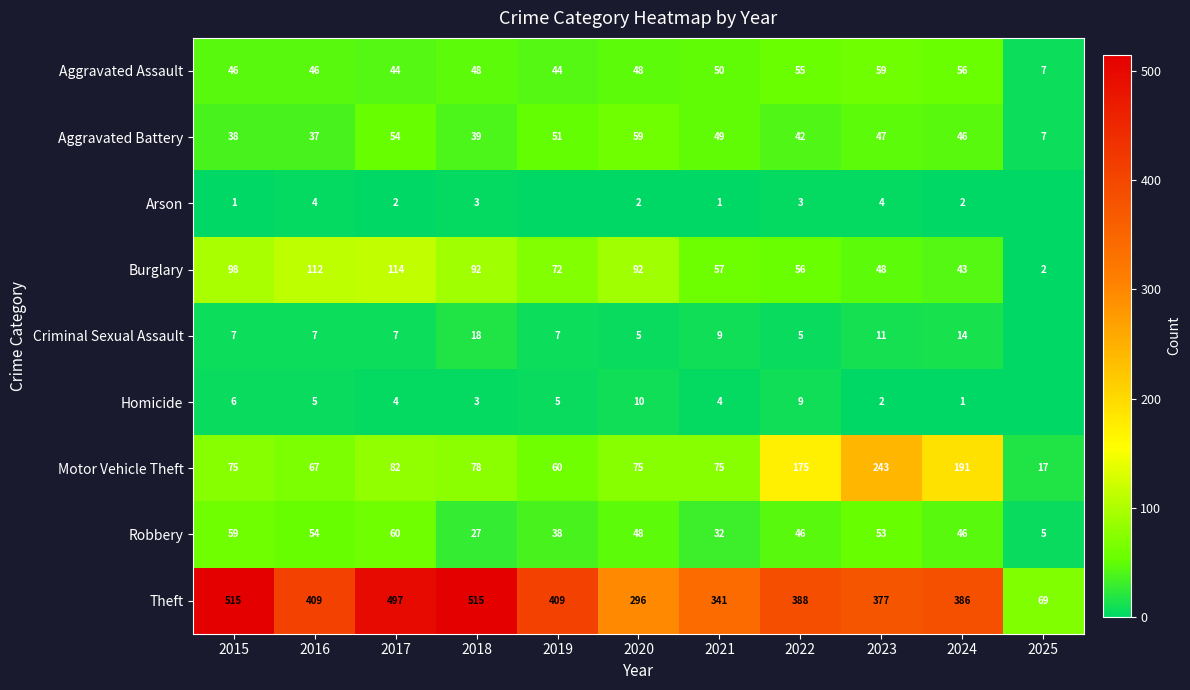

The Aggravated Assault series shows 29 at 2018. True or false?

False